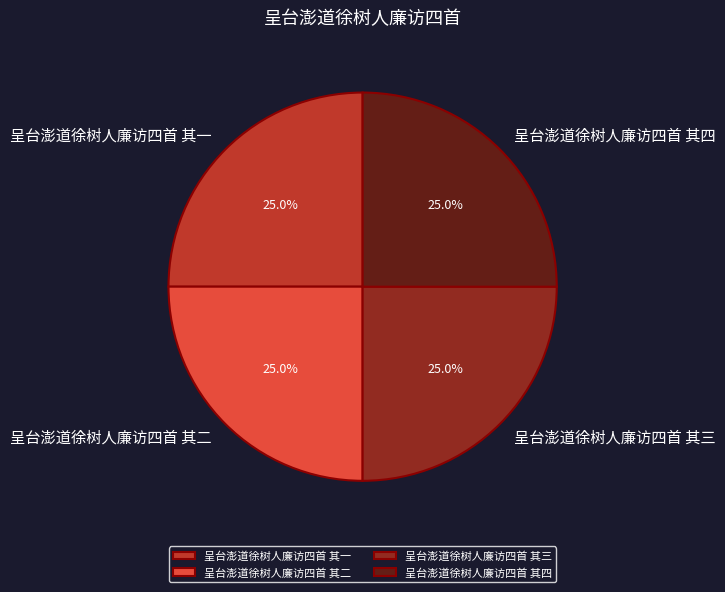

To the nearest percent, what percentage of the pie is 呈台澎道徐树人廉访四首 其二?

25%